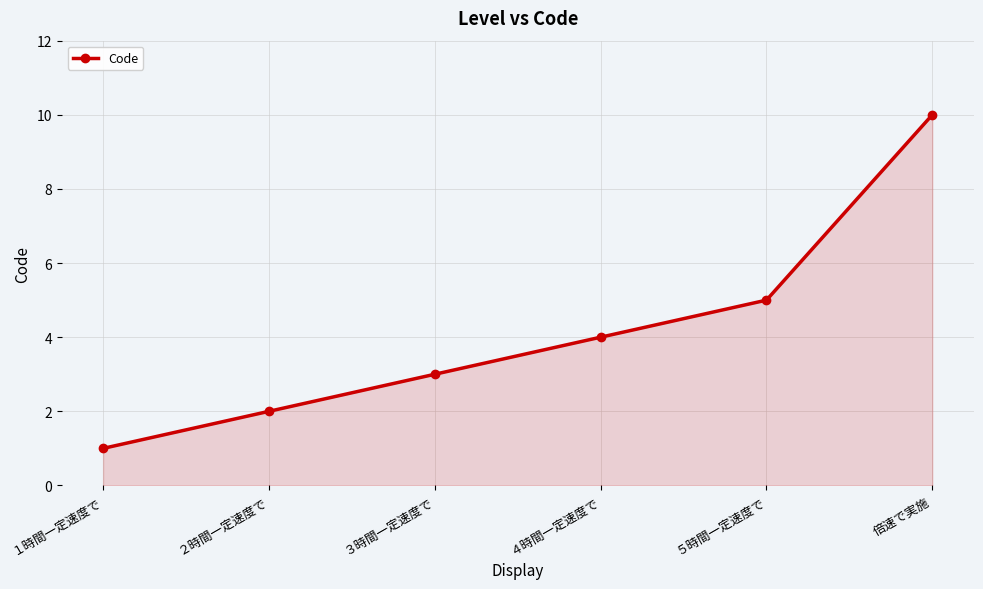

Does the chart display data point markers on the line(s)?

Yes